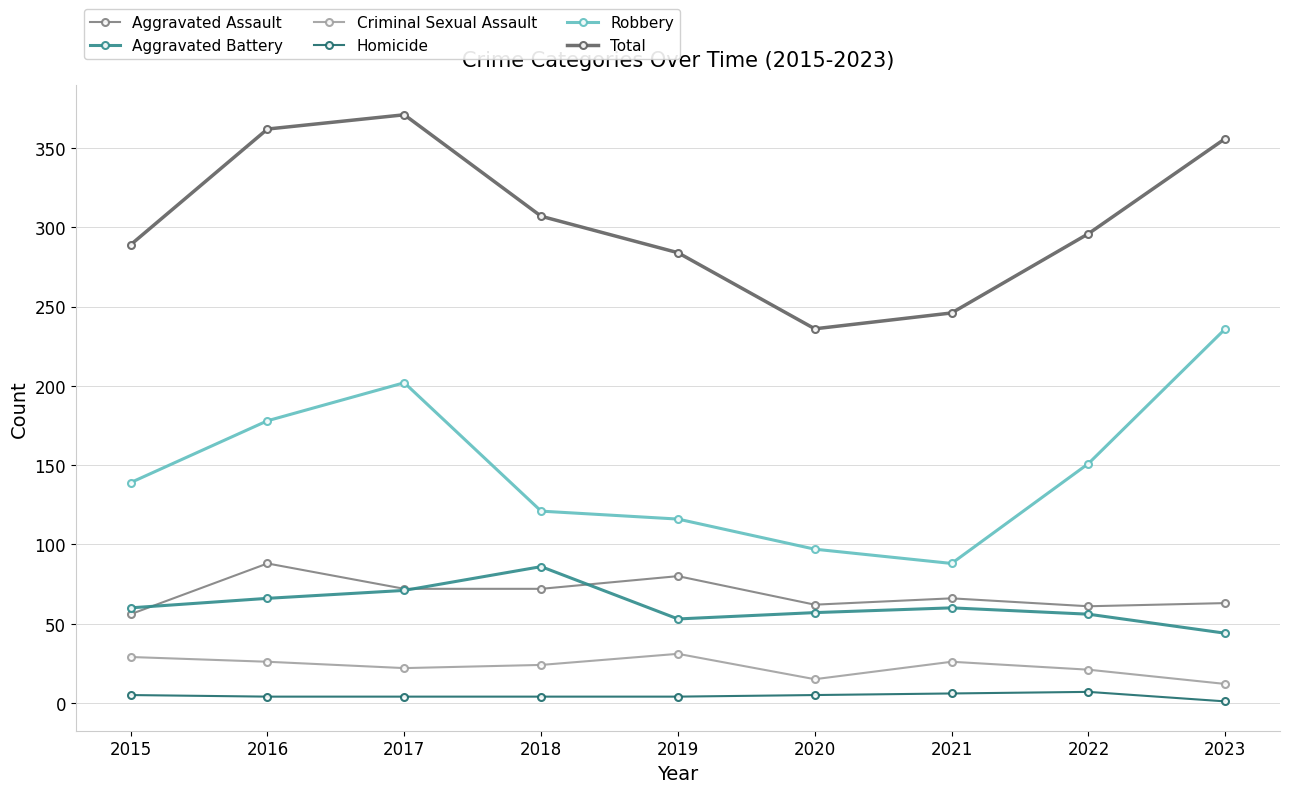

Between 2016 and 2020, which series saw the biggest shift?

Total